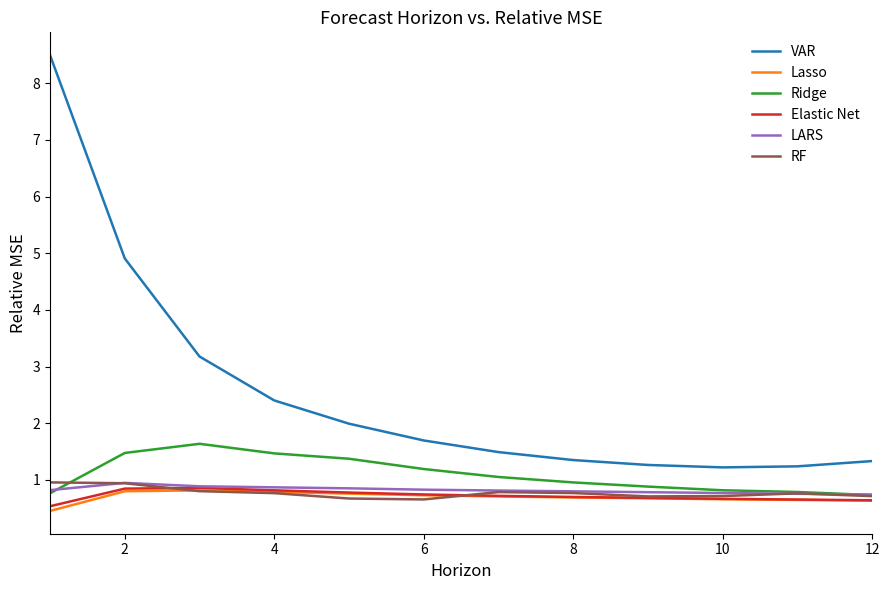

Which series has the largest total across all categories?

VAR